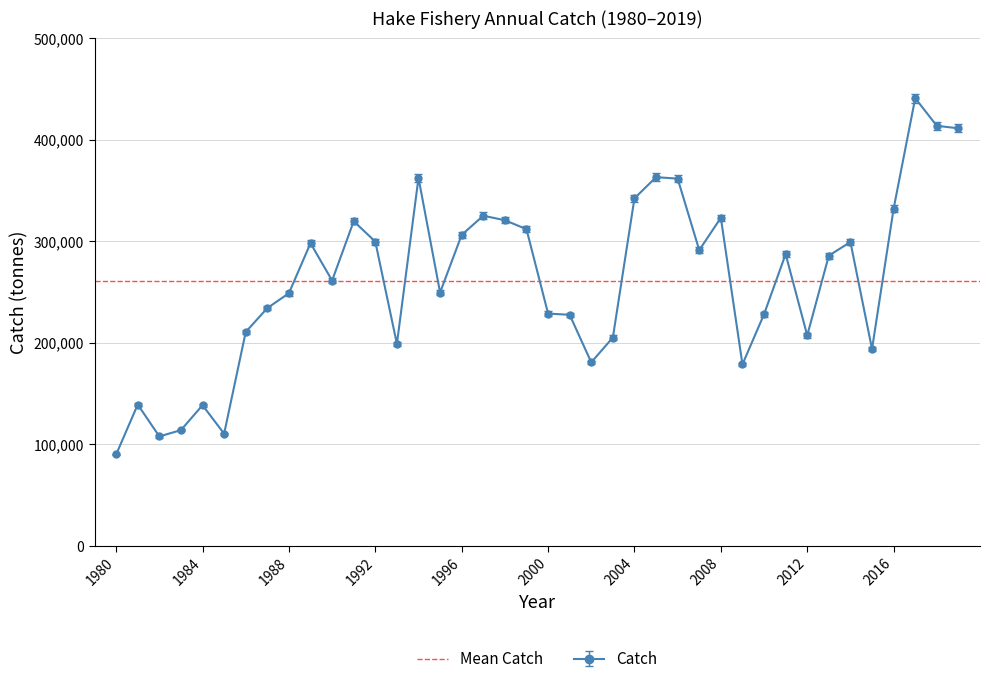

True or false: the data shows 205162.4 at 2003.

True